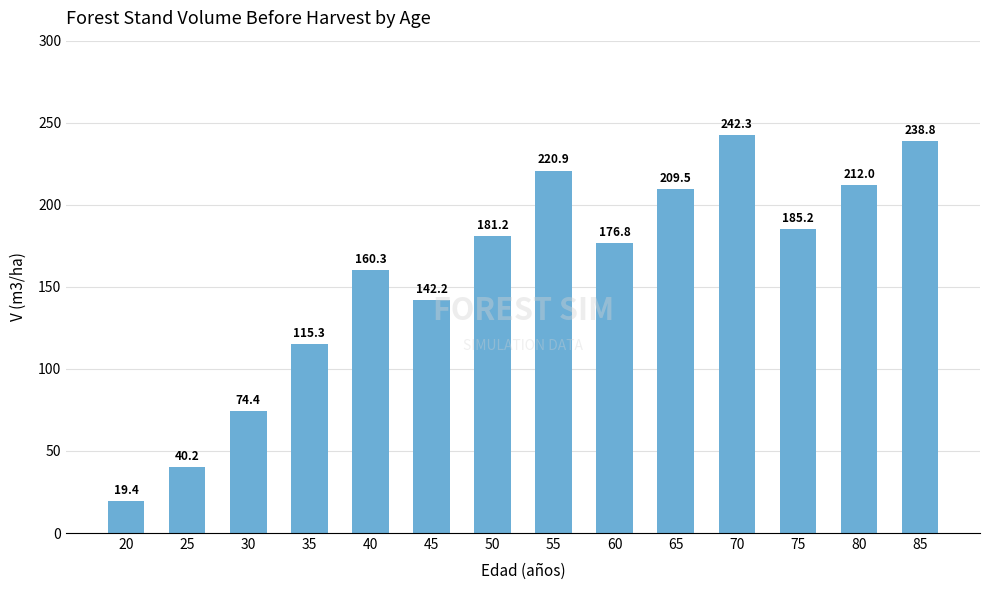

At which label does the data first exceed 181?

50